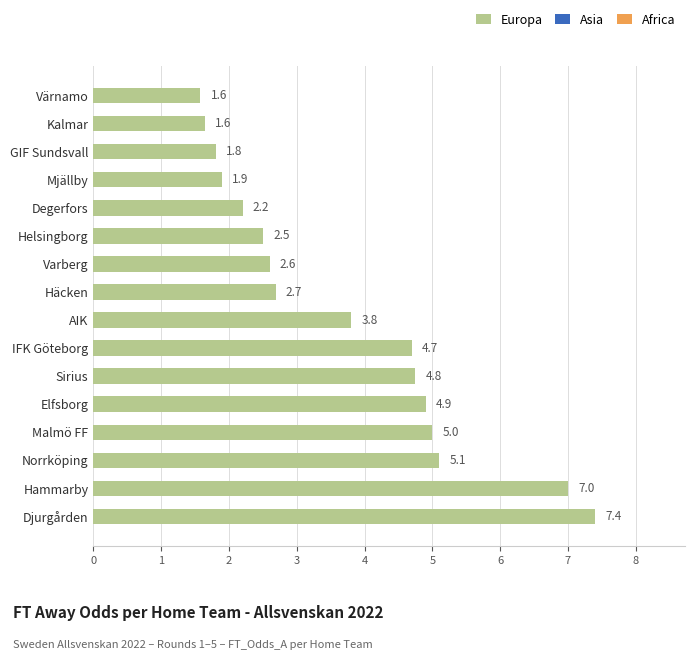

Which has a higher value, Malmö FF or Norrköping?

Norrköping